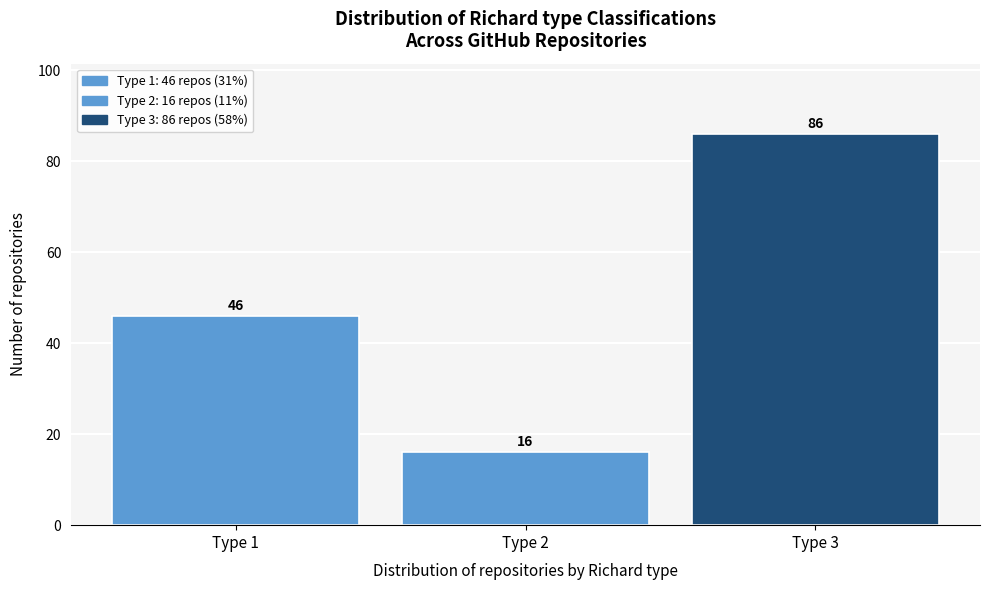

Reading left to right, list all the values displayed in this chart.

46	16	86